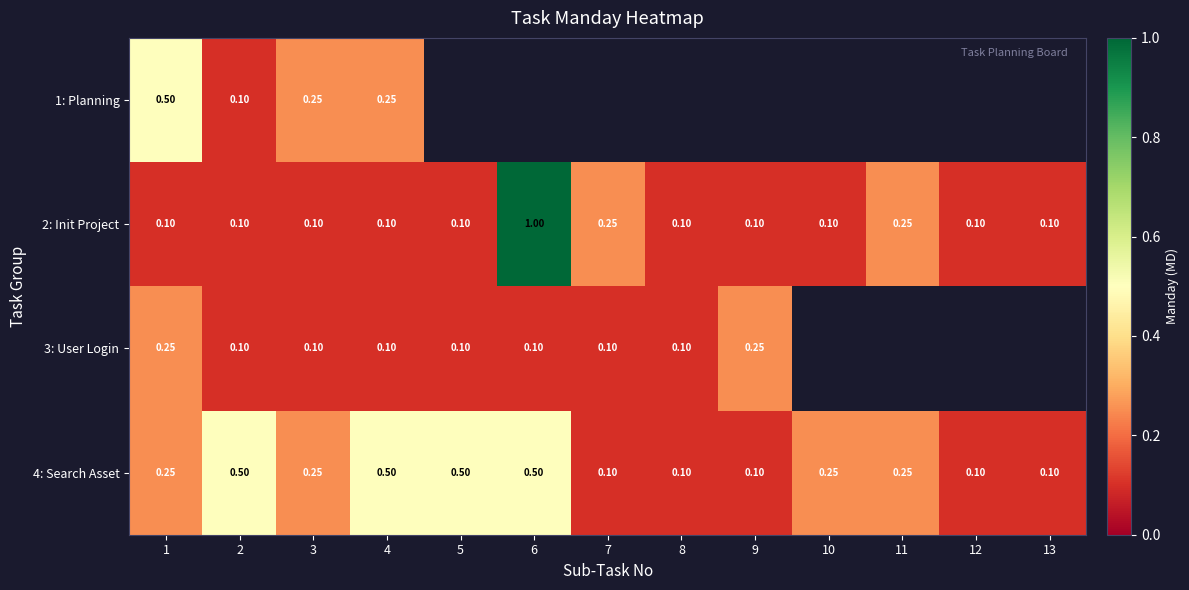

Which series has the widest spread of values?

2: Init Project